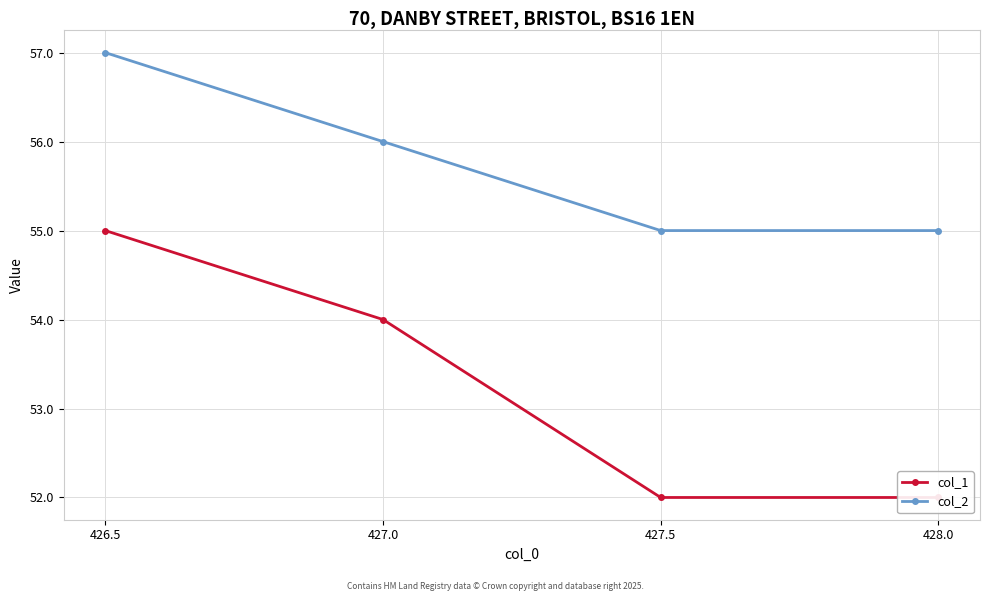

The value of col_2 at 428.0 is 38. True or false?

False